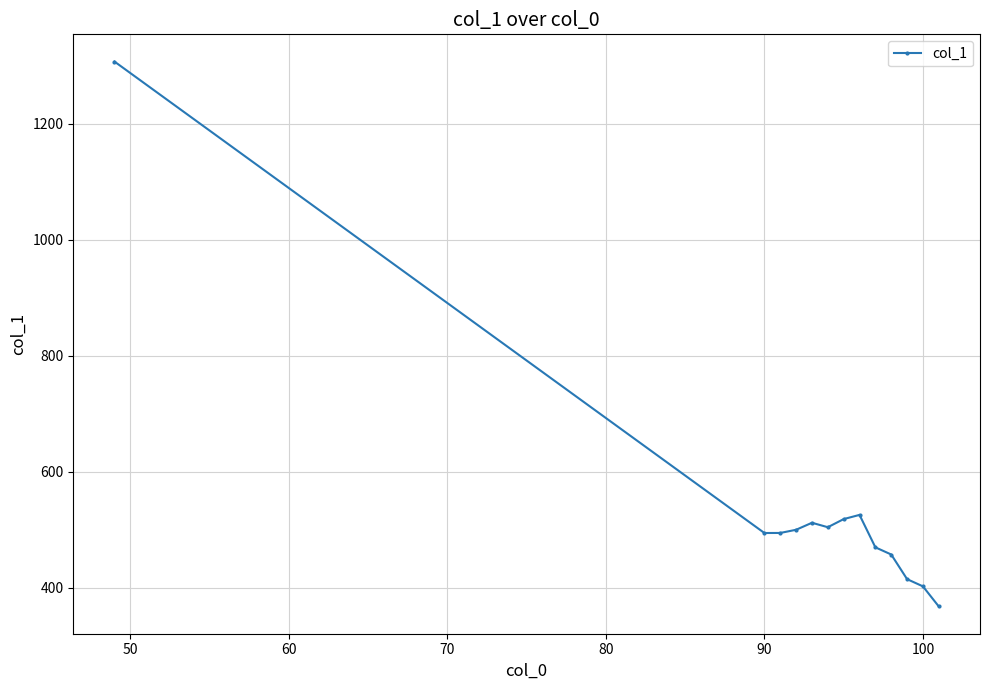

Count the number of data series in this chart.

1